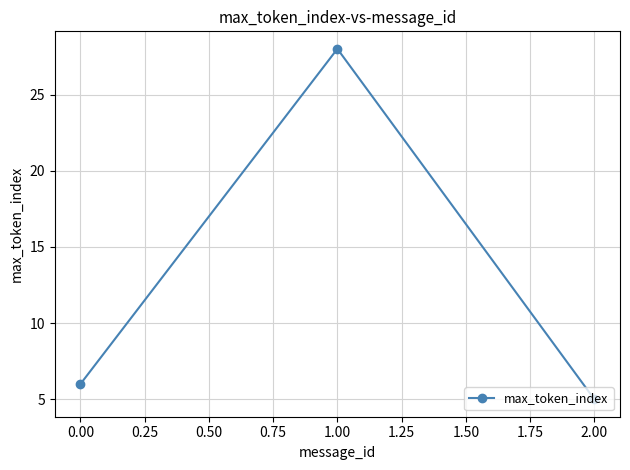

Is this an area chart (filled region under the line)?

No